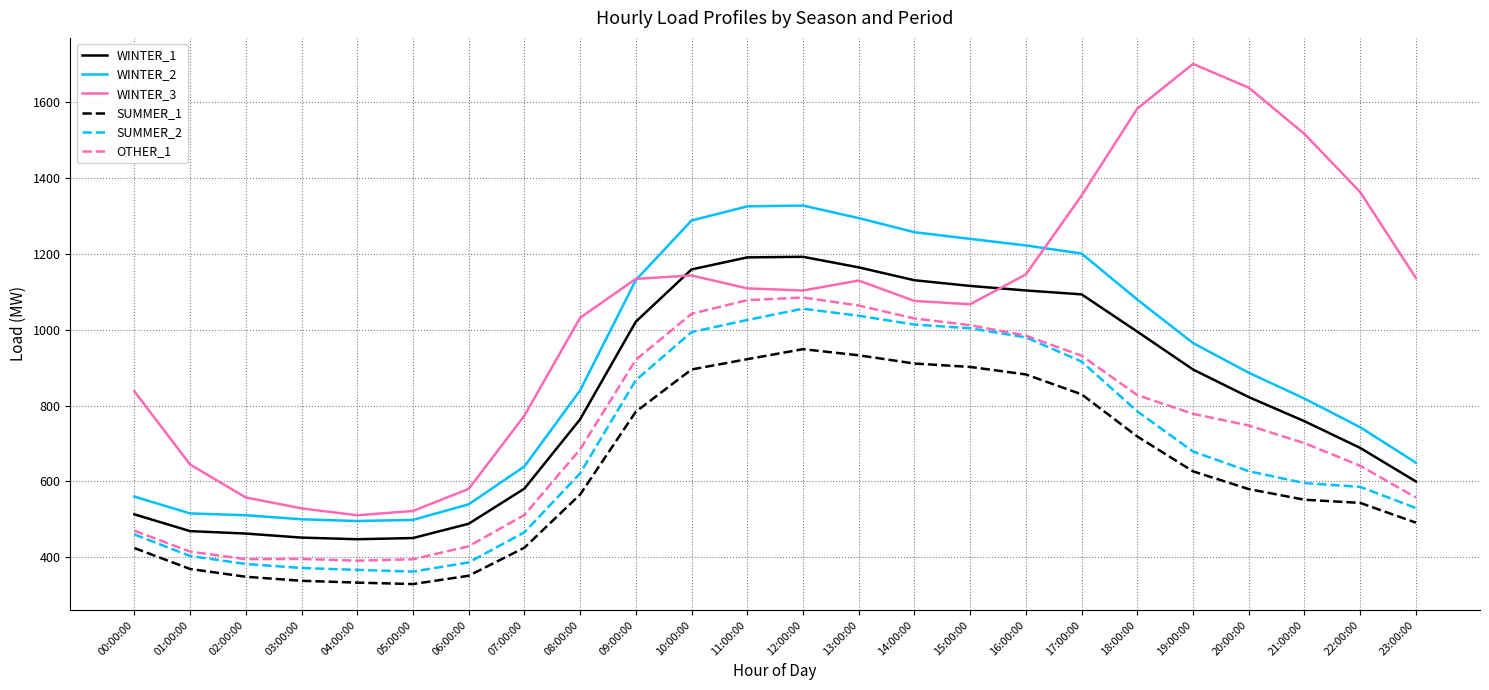

How many lines are shown in the chart?

6